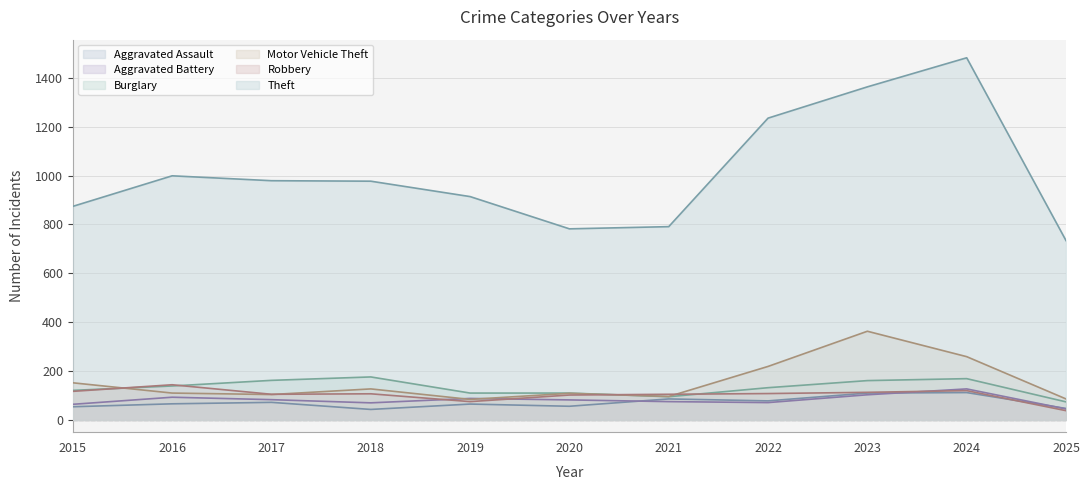

Reading left to right, what are all the values shown in this chart?

Aggravated Assault: 54	66	72	43	65	56	86	78	110	112	47
Aggravated Battery: 64	93	83	70	88	82	75	71	103	127	45
Burglary: 121	139	162	176	110	110	95	132	161	169	74
Motor Vehicle Theft: 152	110	104	127	84	109	96	219	363	259	86
Robbery: 117	144	105	107	75	102	105	108	113	120	38
Theft: 874	999	979	977	914	782	791	1235	1363	1482	734